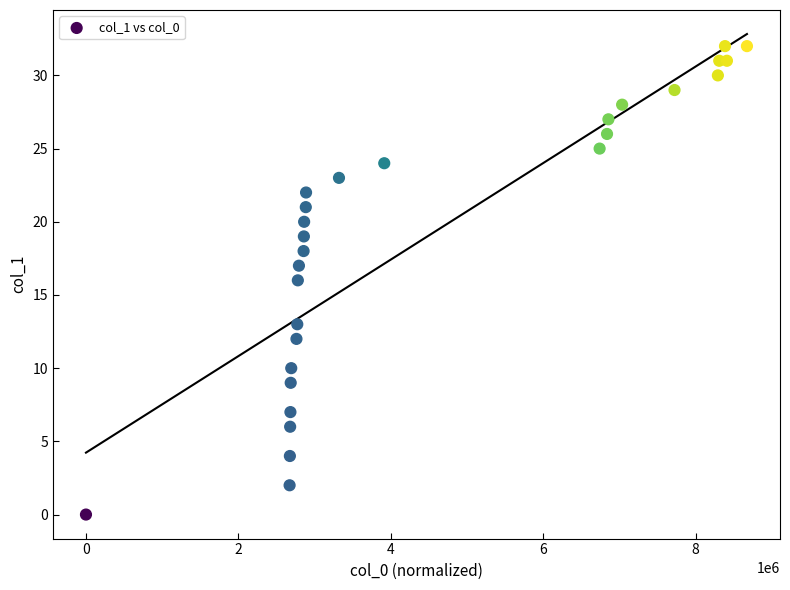

What is the range of Y values (max minus min)?

32